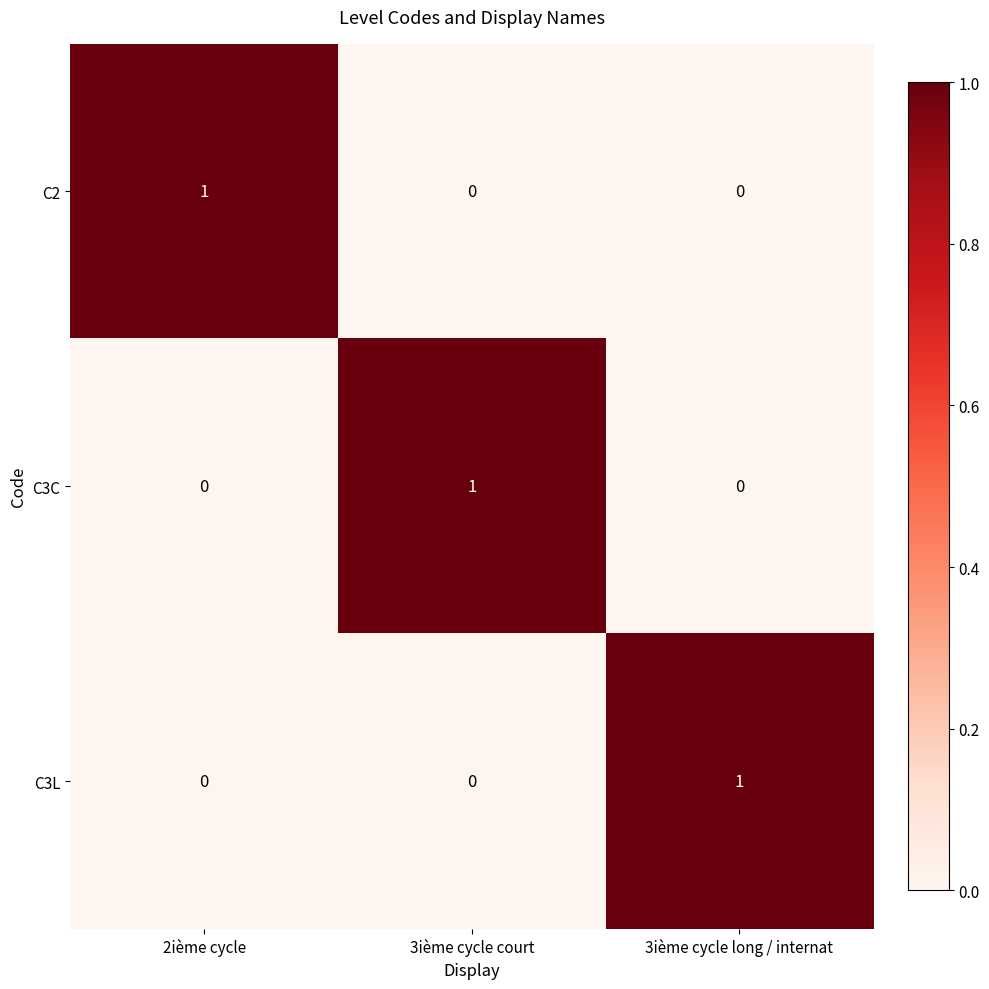

Is the value of C3L at 3ième cycle long / internat greater than the value of C2 at 3ième cycle long / internat?

Yes